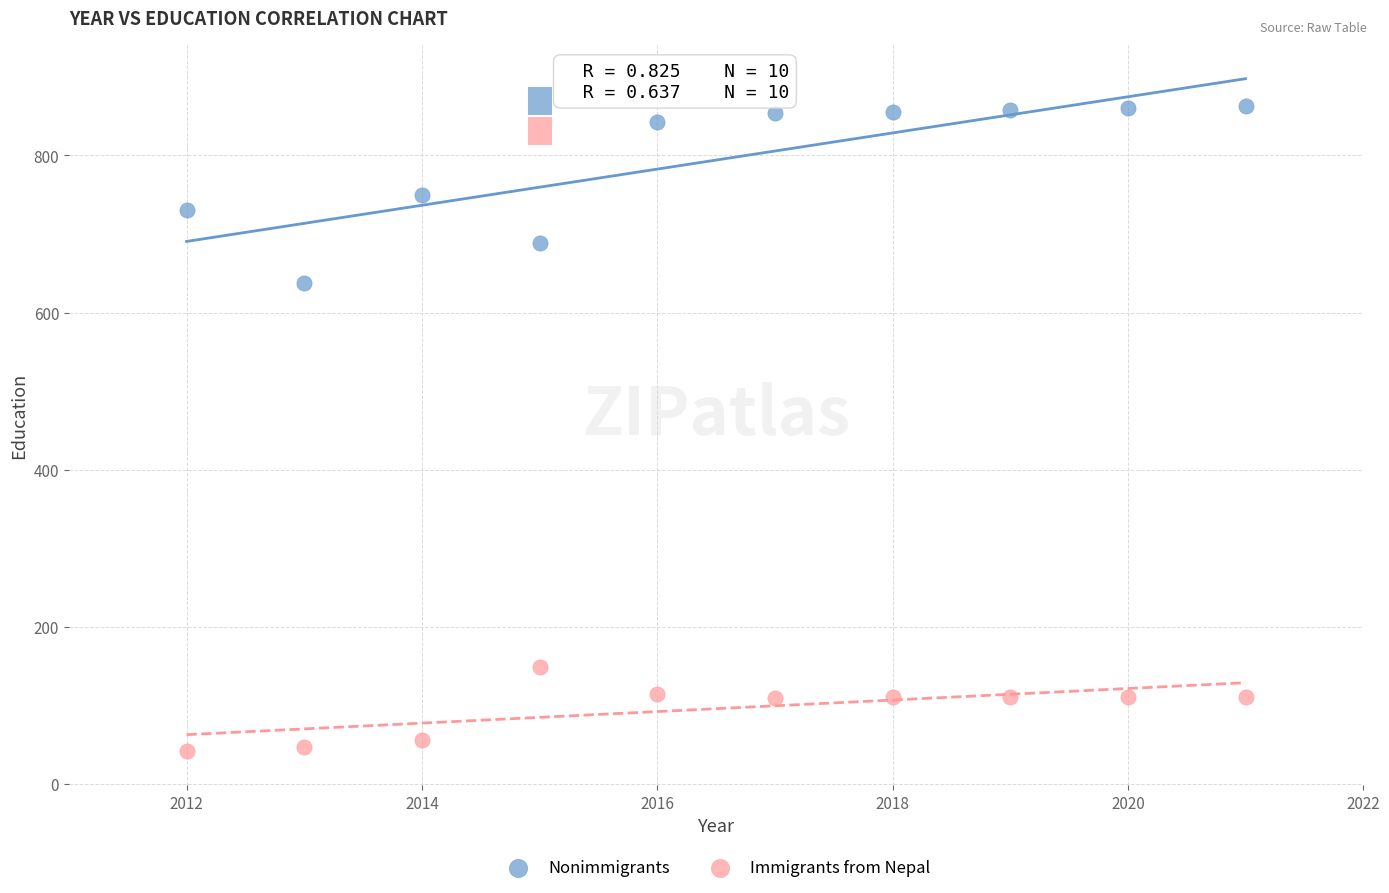

Which series has the largest Y range (max minus min)?

Nonimmigrants